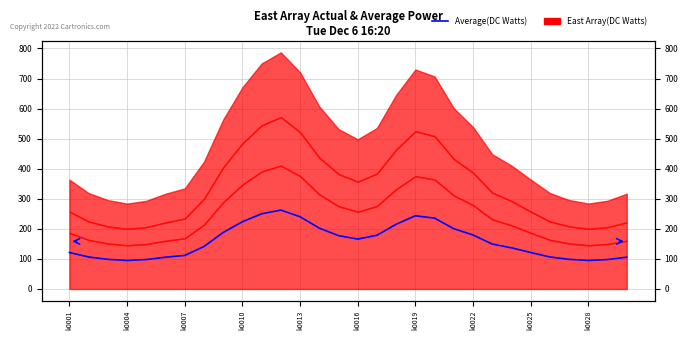

Rank the categories by value from highest to lowest.

11, 10, 18, 12, 19, k0028, 17, 13, 20, k0025, 21, 16, 14, 15, 22, k0022, 23, 24, k0001, k0019, 25, k0004, 29, k0016, 26, k0007, 28, k0013, 27, k0010